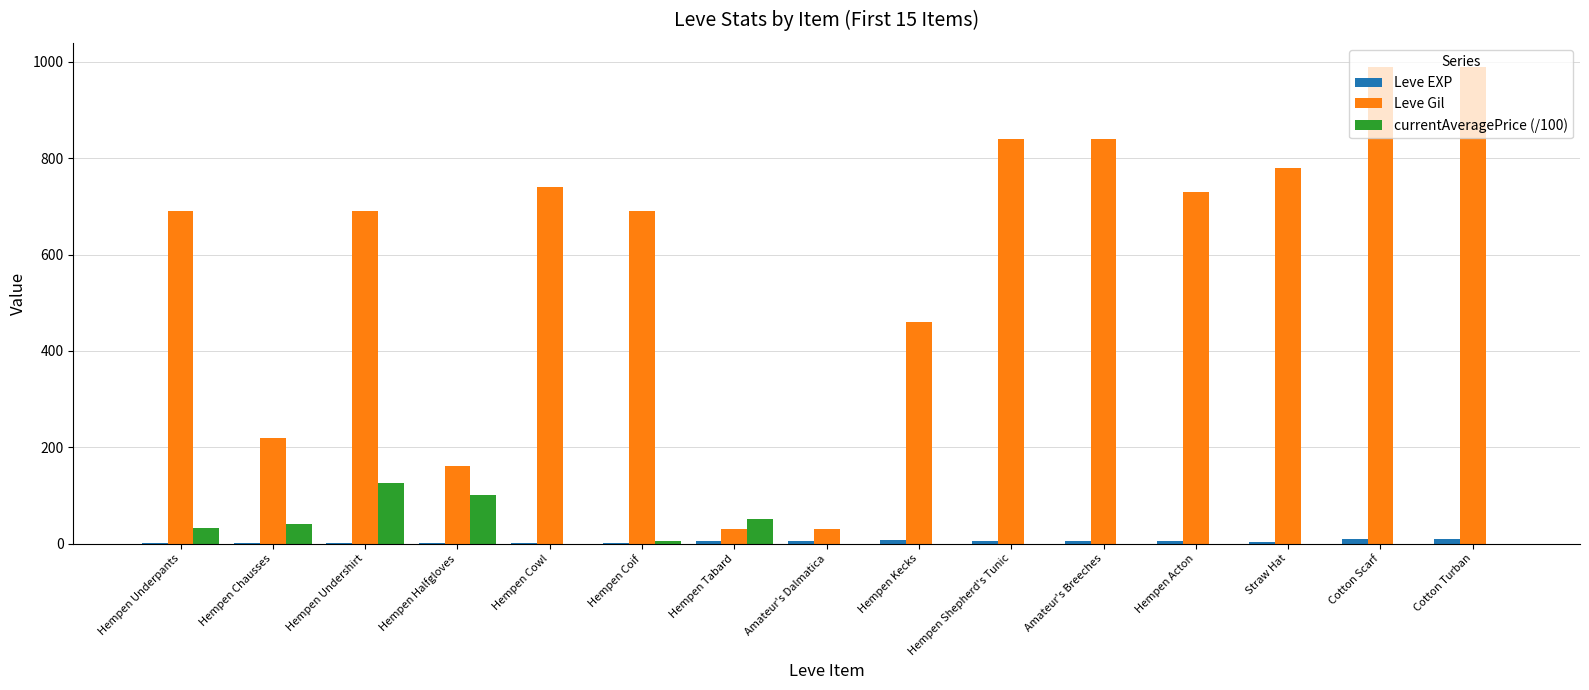

True or false: Leve Gil has a value of 30.0 at Amateur's Dalmatica.

True